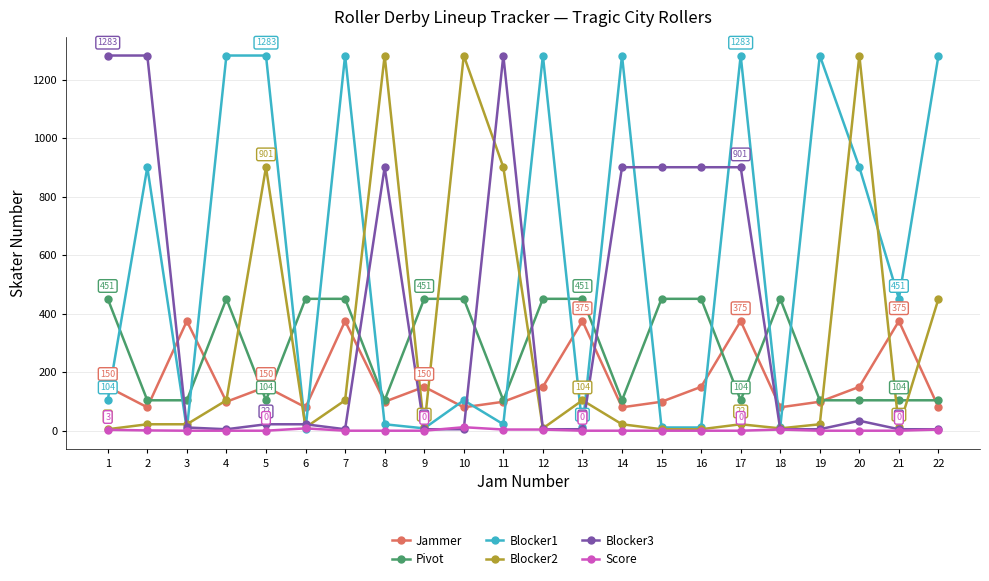

Where do Jammer and Blocker1 first cross each other?

1 and 2